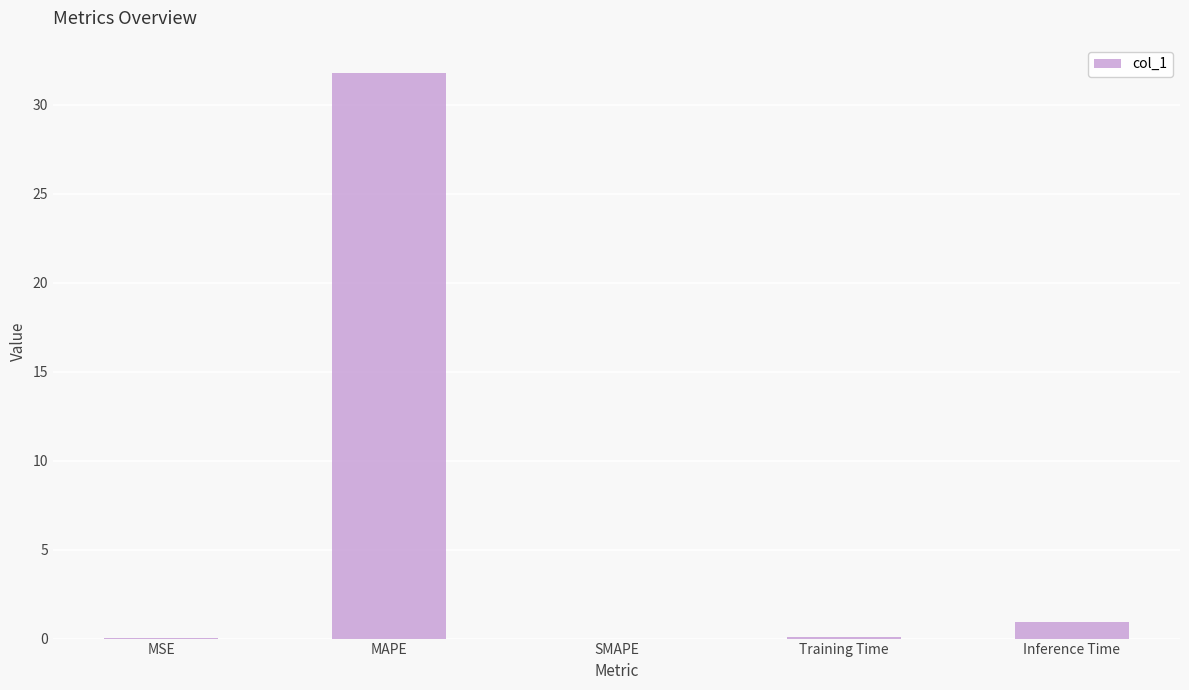

What is the average value?

6.6